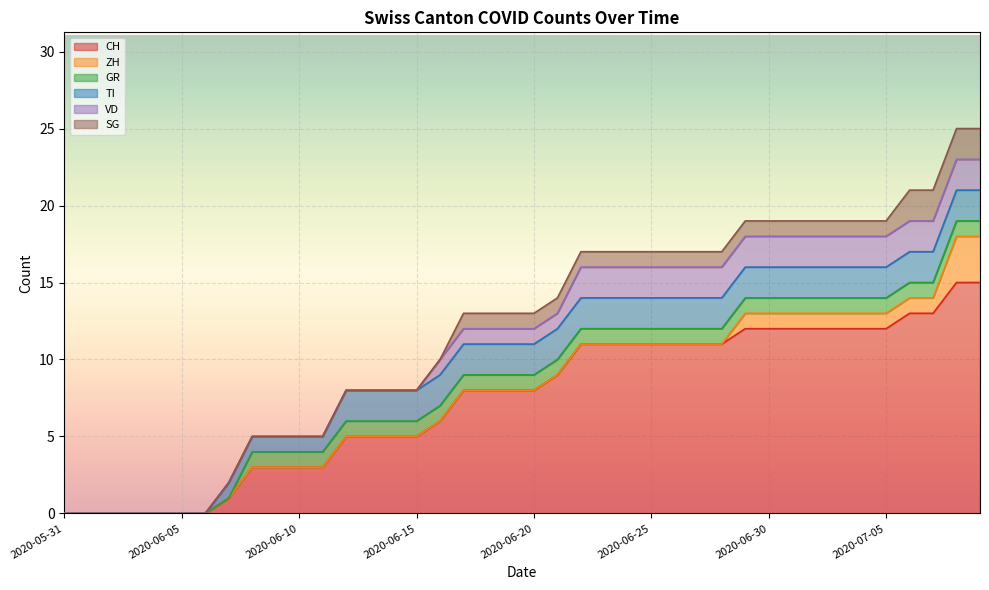

Which series has the largest total across all categories?

CH